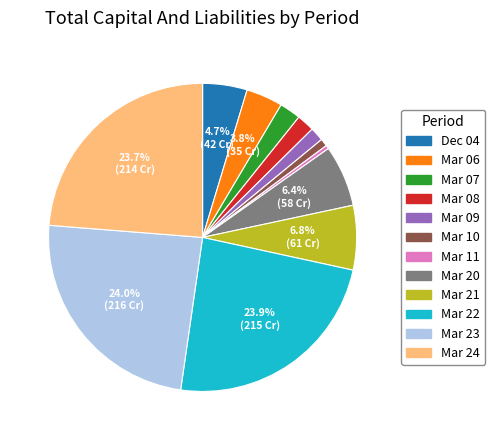

Between Mar 23 and Mar 06, which is larger?

Mar 23